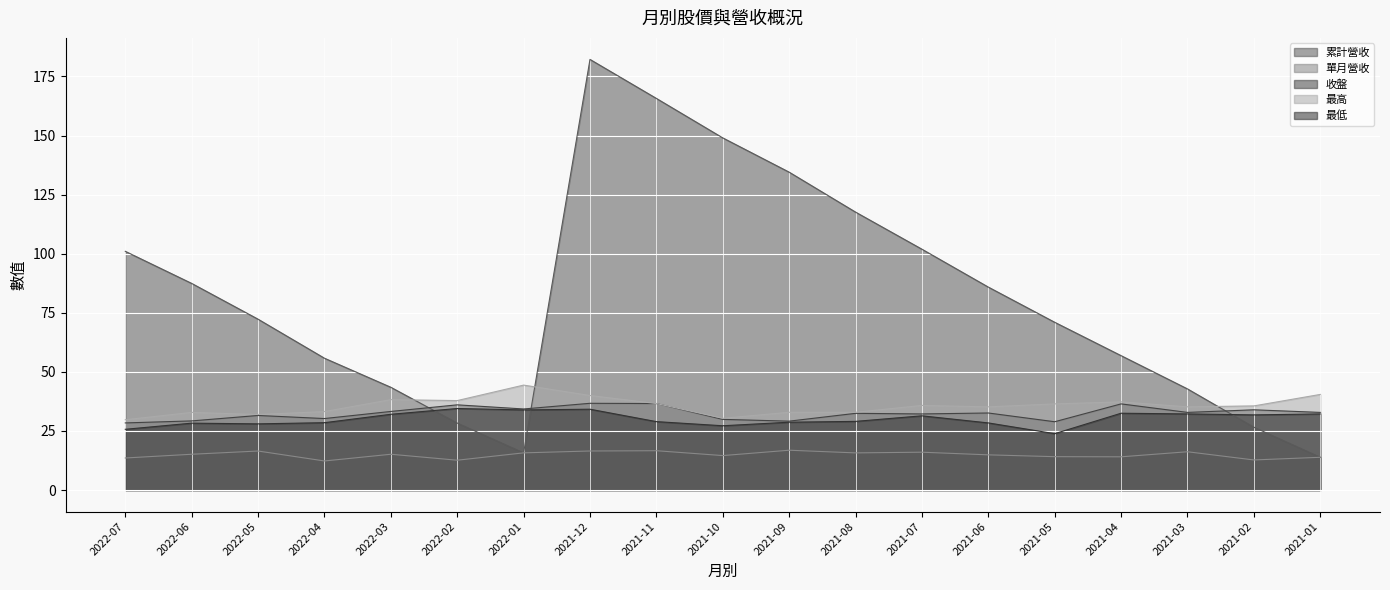

The 最高 series shows 17.9 at 2021-04. True or false?

False